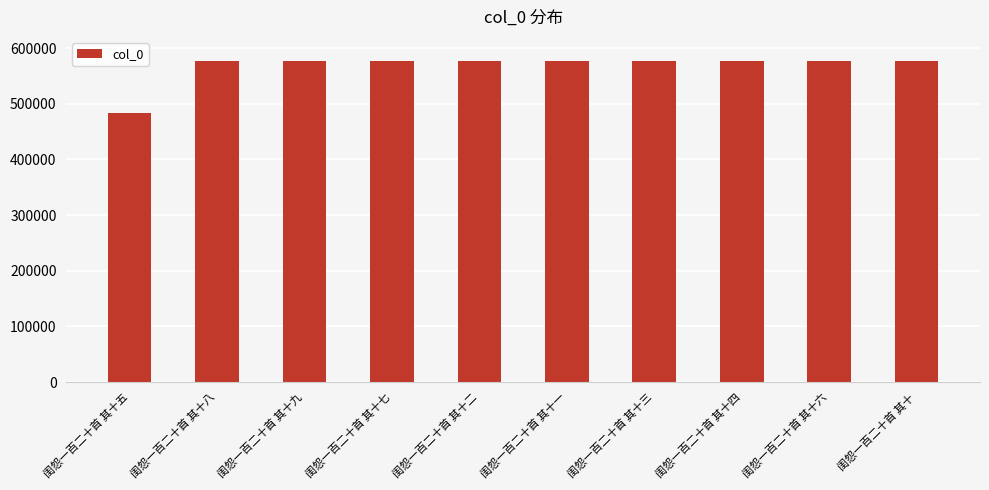

Approximately how many times larger is the value at 闺怨一百二十首 其十四 compared to 闺怨一百二十首 其十六?

1.0